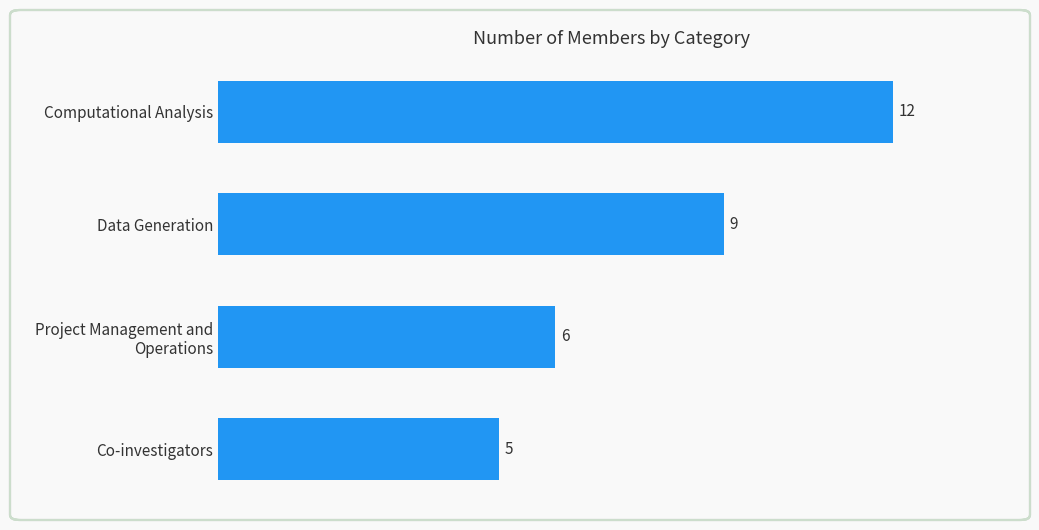

Reading bottom to top, transcribe all the data shown in this chart.

5	6	9	12